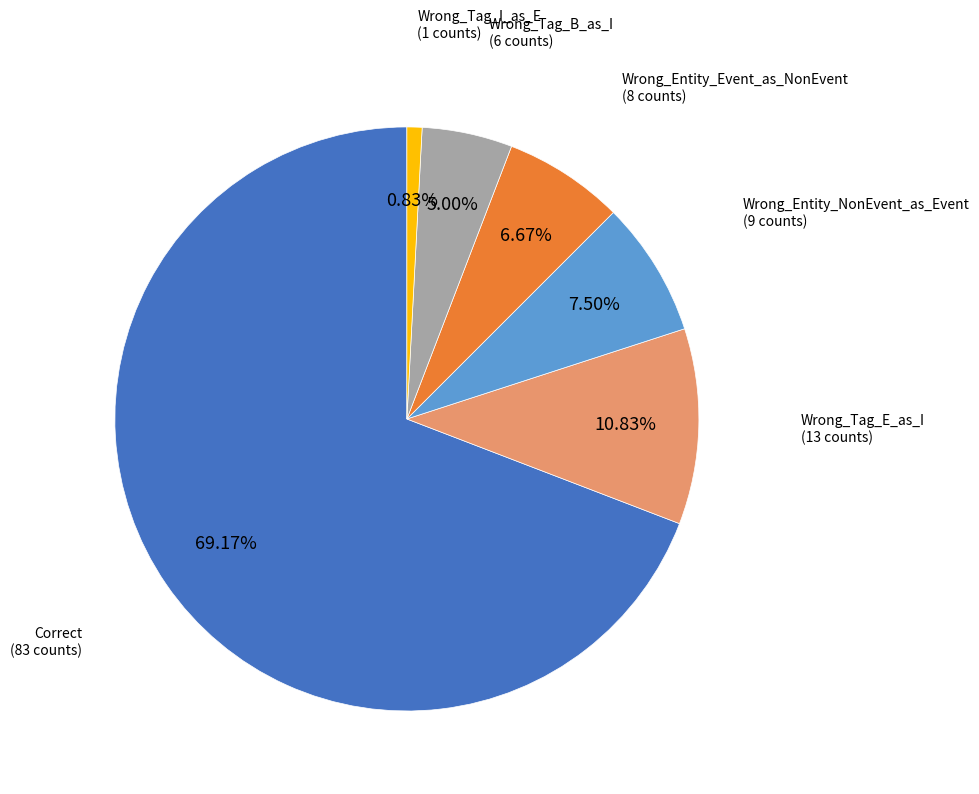

Does any single category account for the majority?

Yes